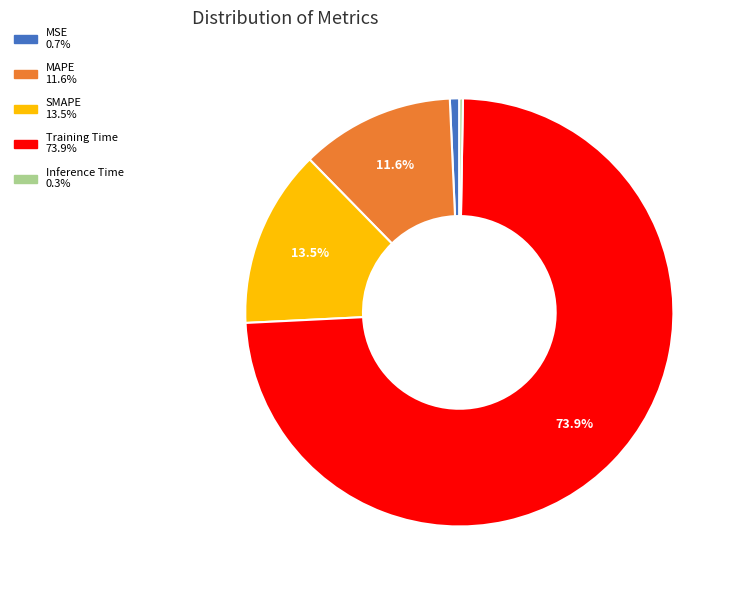

What is the majority slice?

Training Time